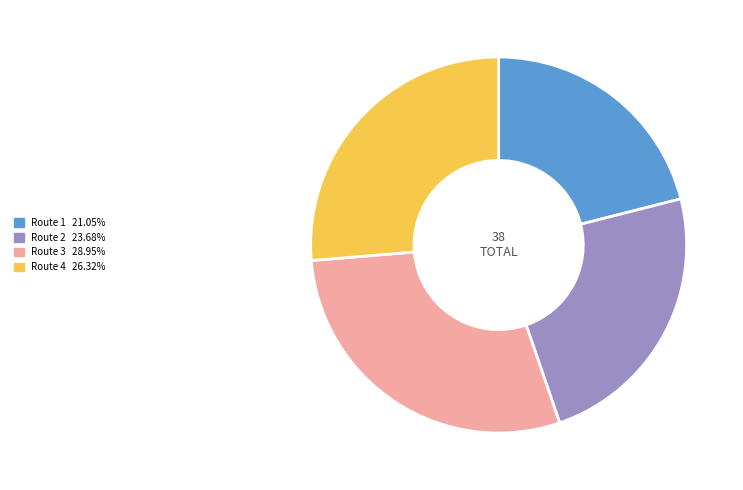

Count the number of slices in the pie.

4